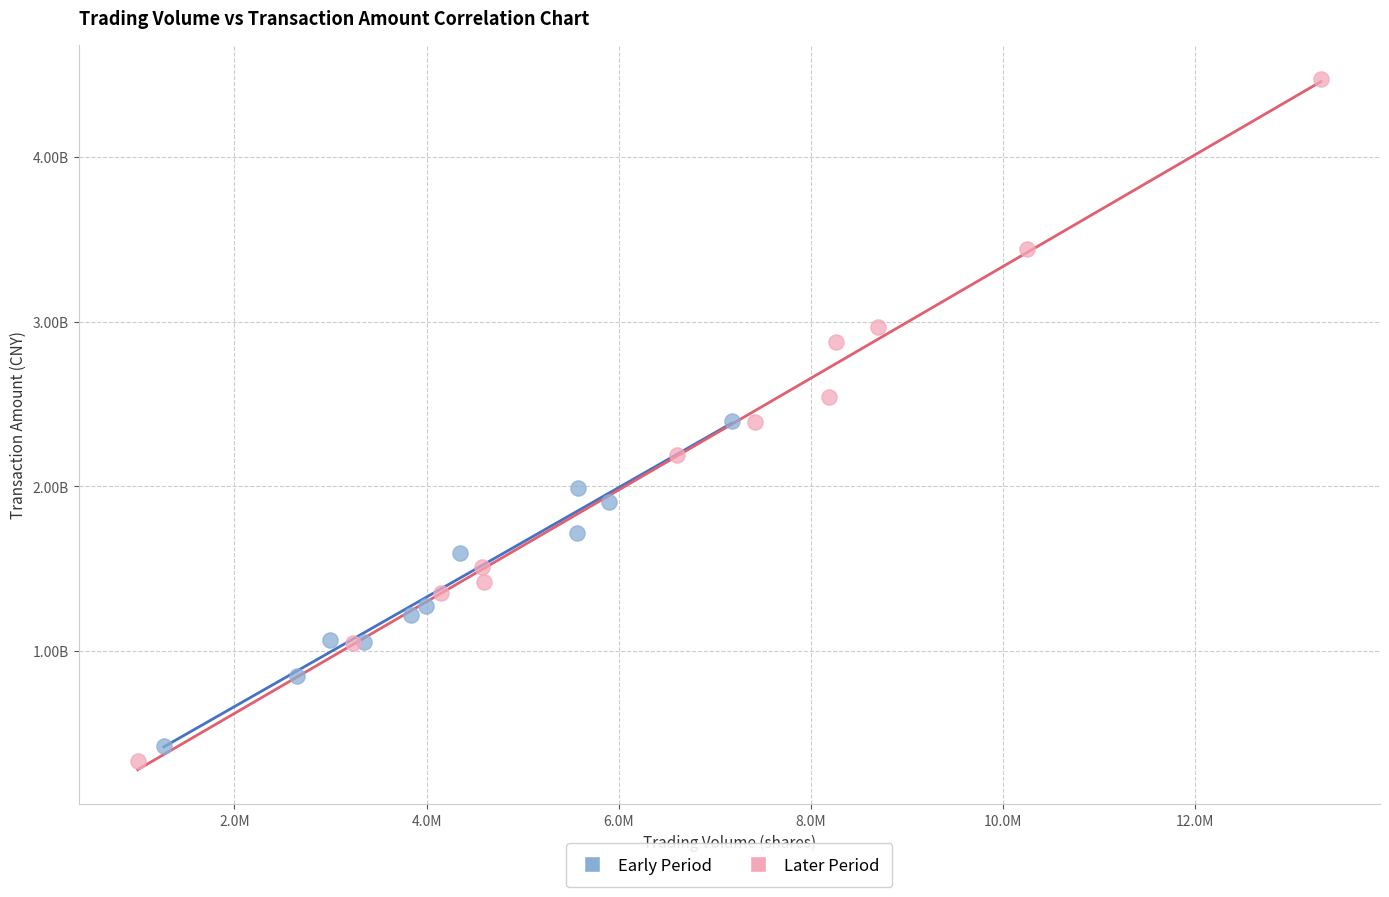

Which series contains the lowest Y value?

Later Period